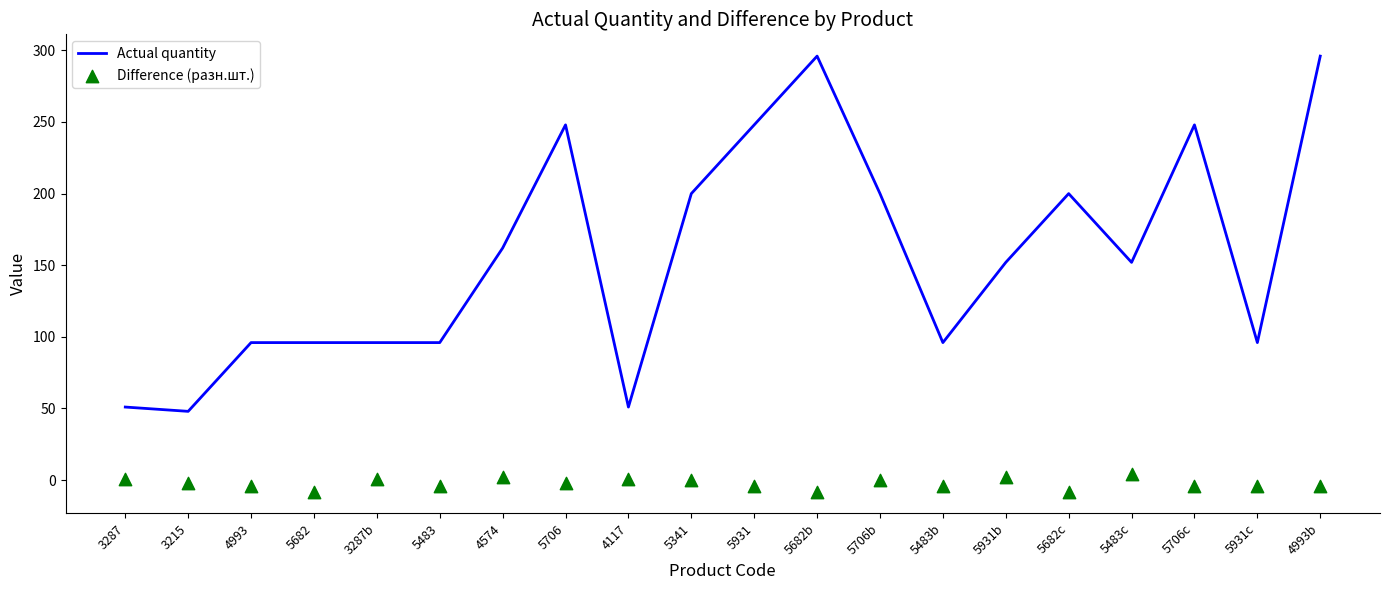

Which series has the widest spread of Y values?

Actual quantity